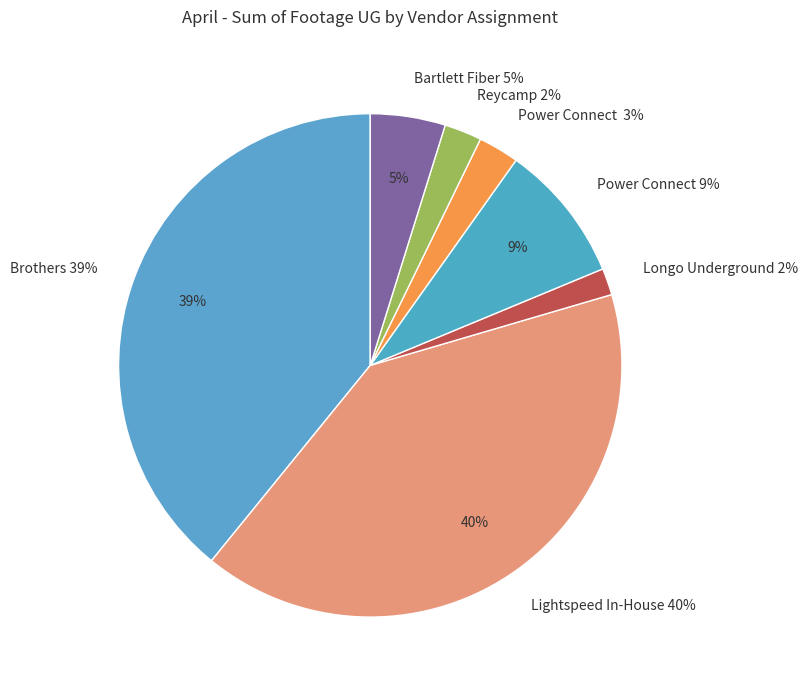

Which has a higher value, Brothers or Reycamp?

Brothers